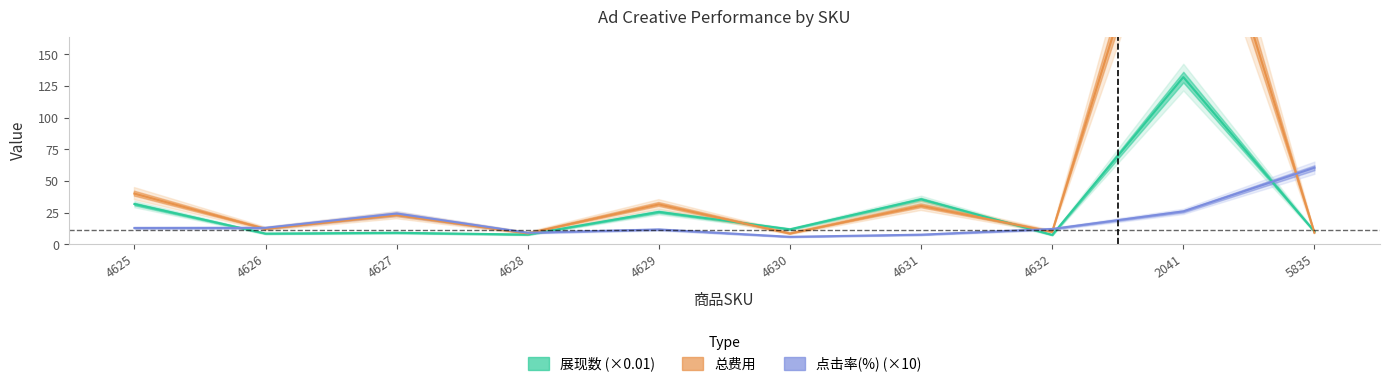

The 总费用 series shows 53.6 at 4625. True or false?

False